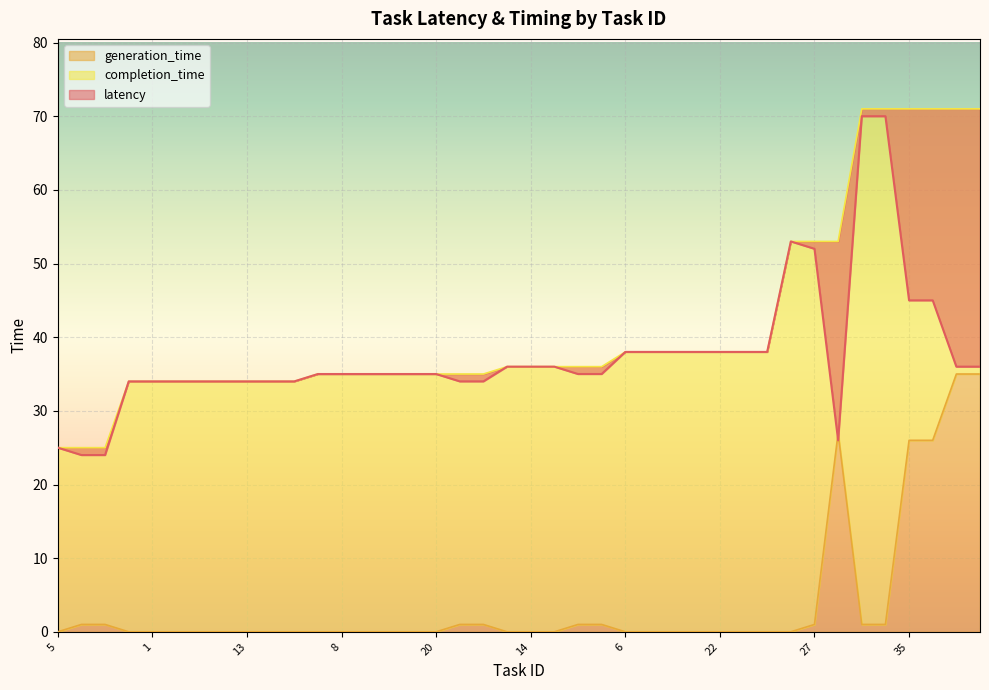

Rank the series by their maximum value, from lowest to highest.

generation_time, latency, completion_time